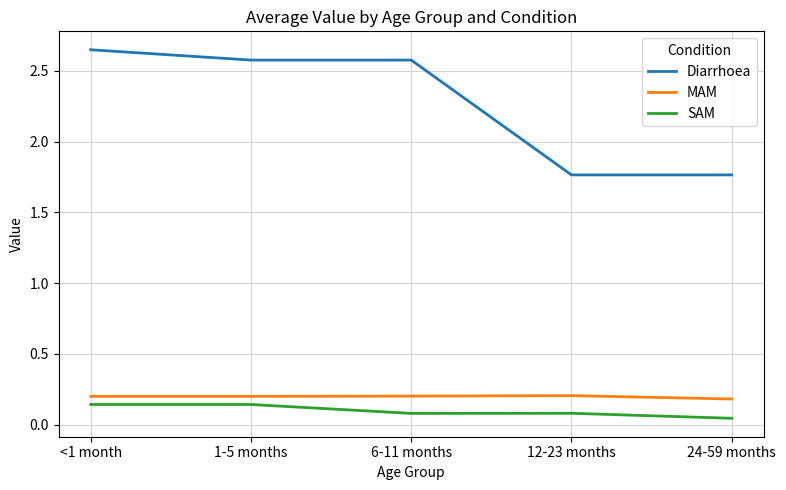

Which series has the largest total across all categories?

Diarrhoea